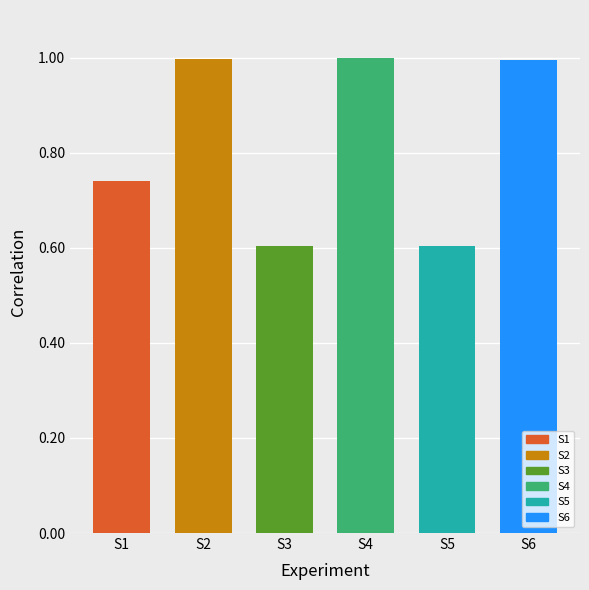

Is it true that the value at S2 is 1.0?

True